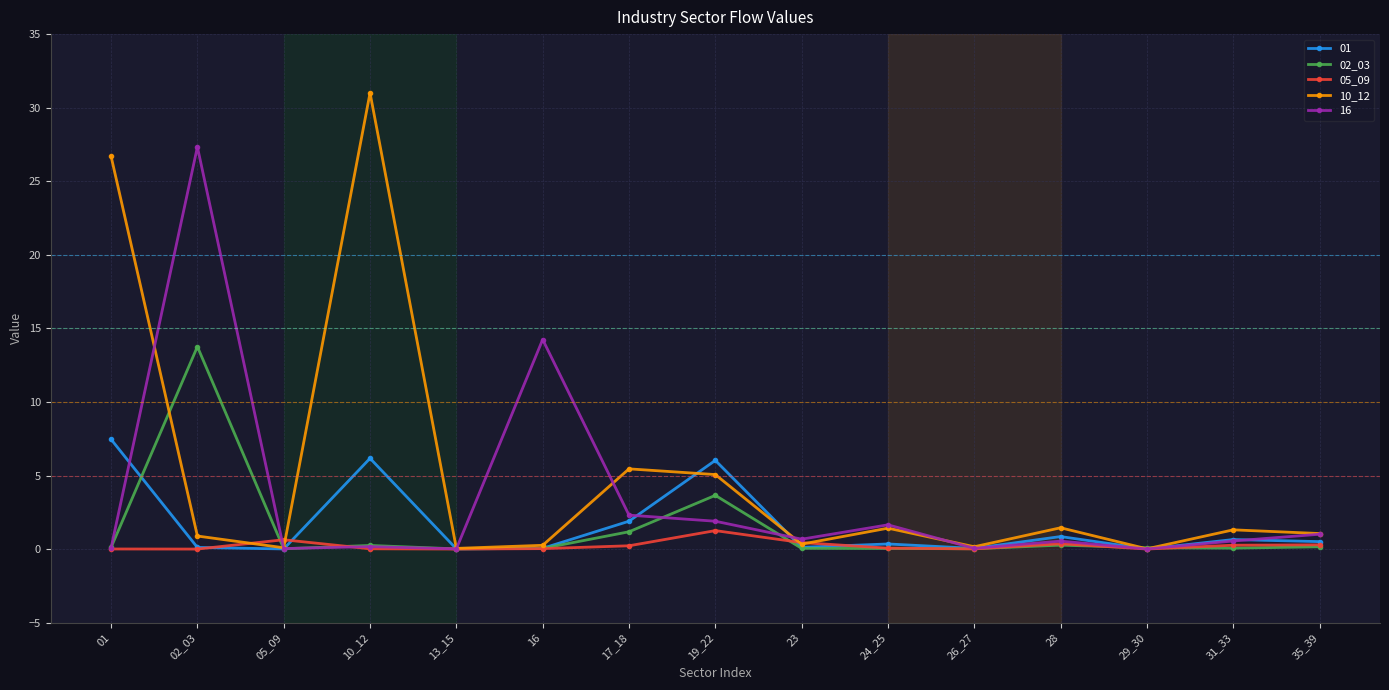

How many data points does each series have?

15